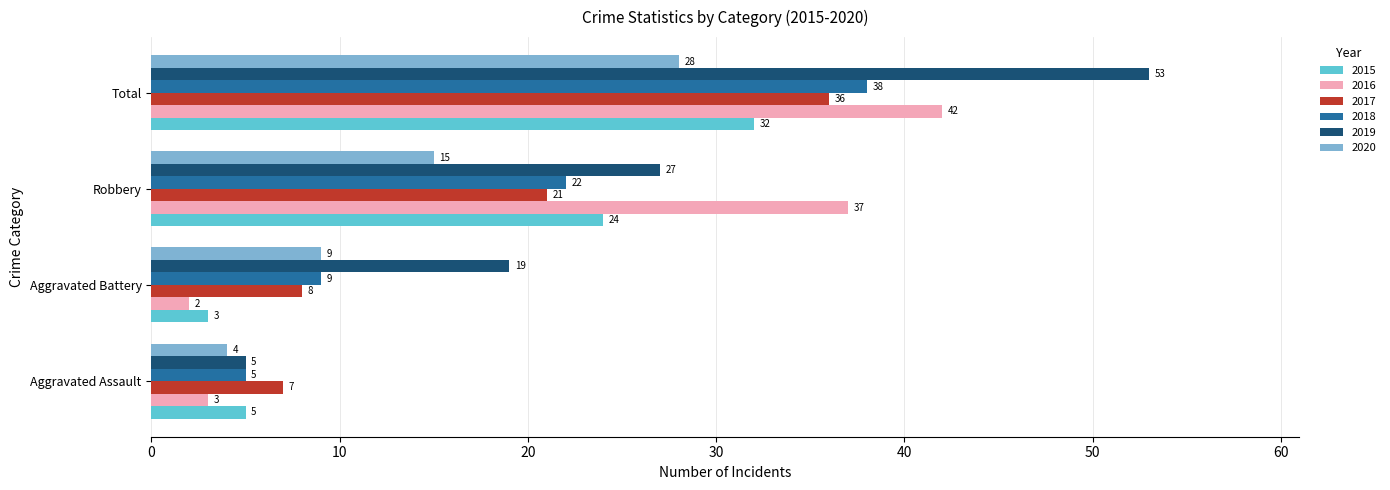

What is the average value of the 2017 series?

18